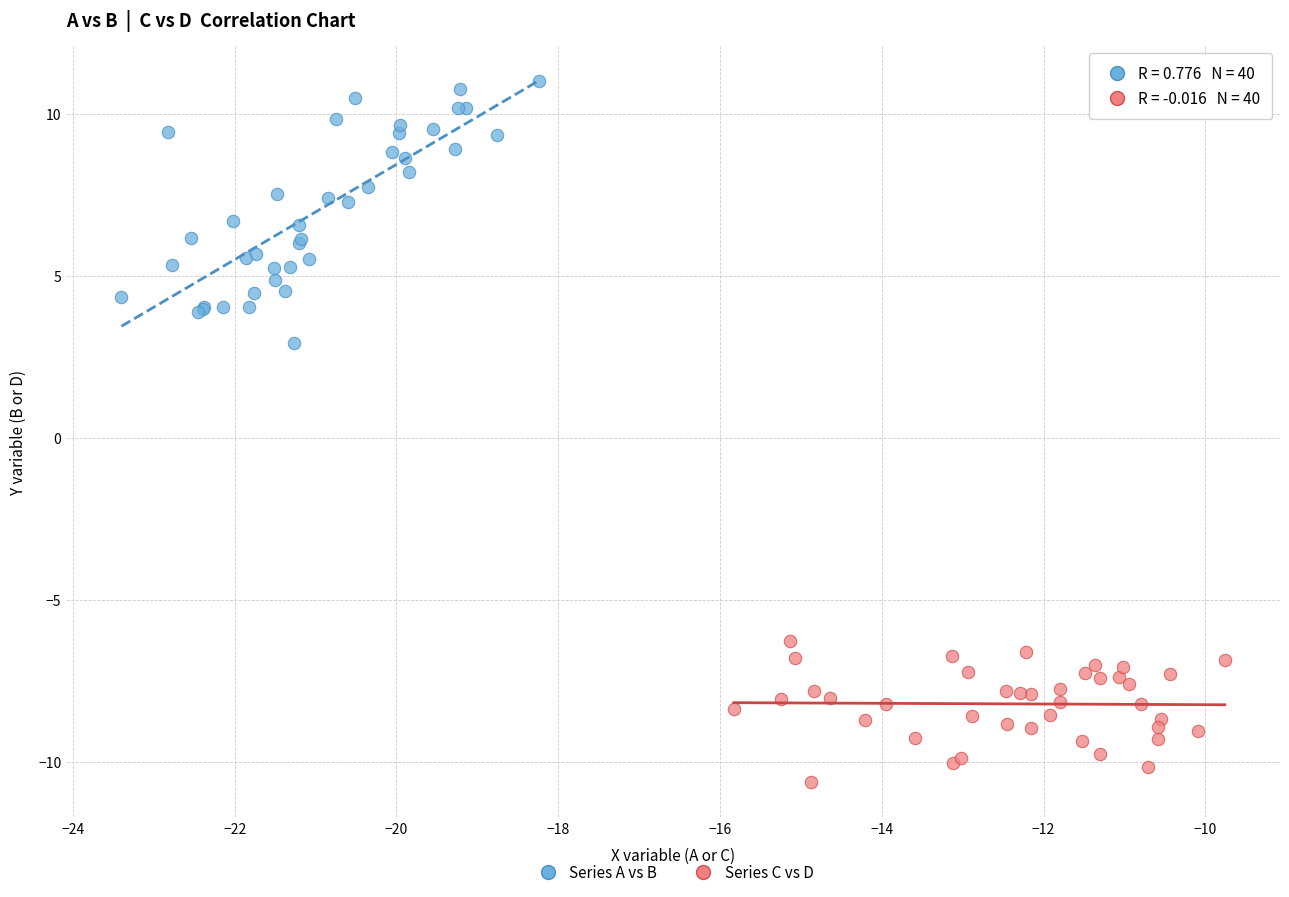

Which series contains the lowest Y value?

Series C vs D